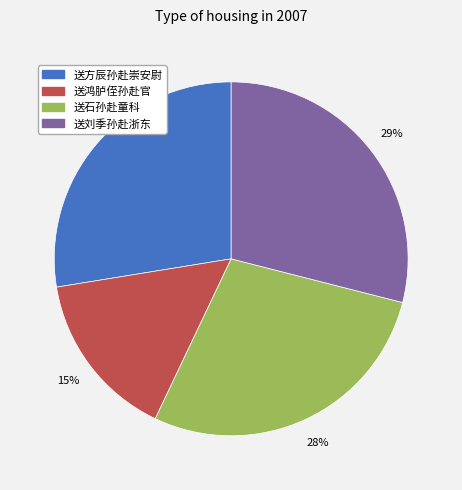

Does any single category account for the majority?

No